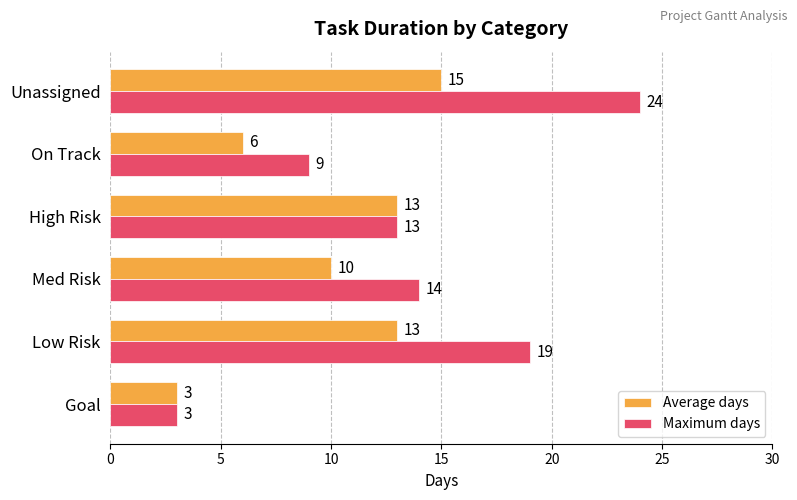

List the series in order of their overall mean, highest first.

Maximum days, Average days